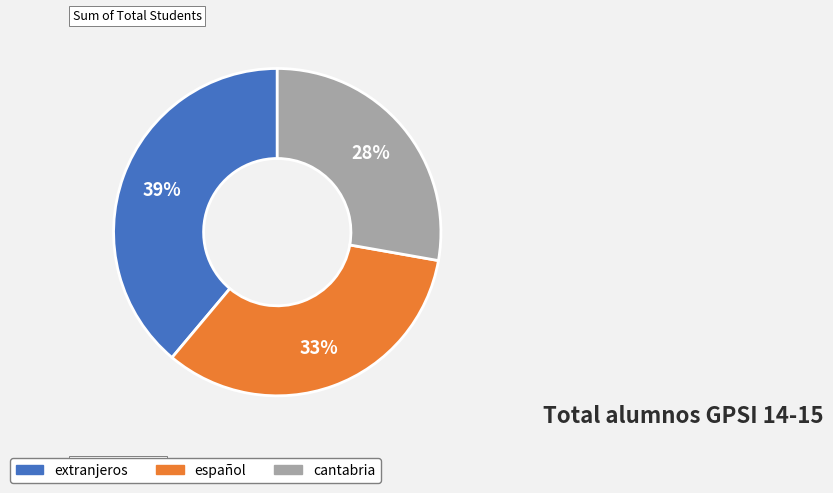

Is it true that extranjeros is 39% of the pie?

True